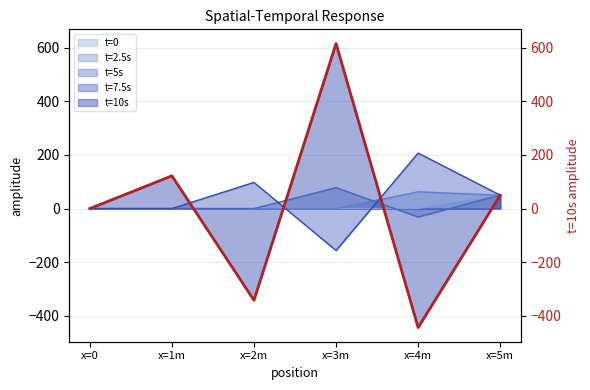

How many lines are shown in the chart?

1